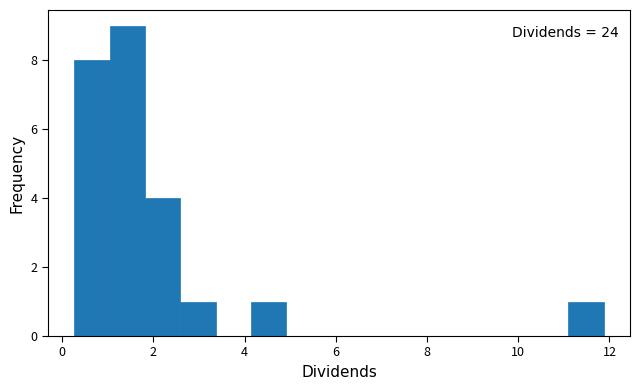

Around what value on the x-axis is the tallest bar? Give the approximate position of its centre, as read against the axis.

1.4